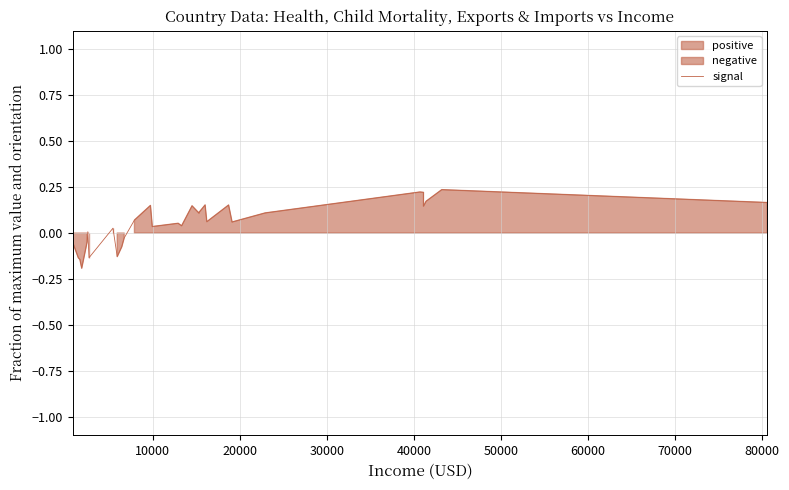

What is the sum of all values?

1.5